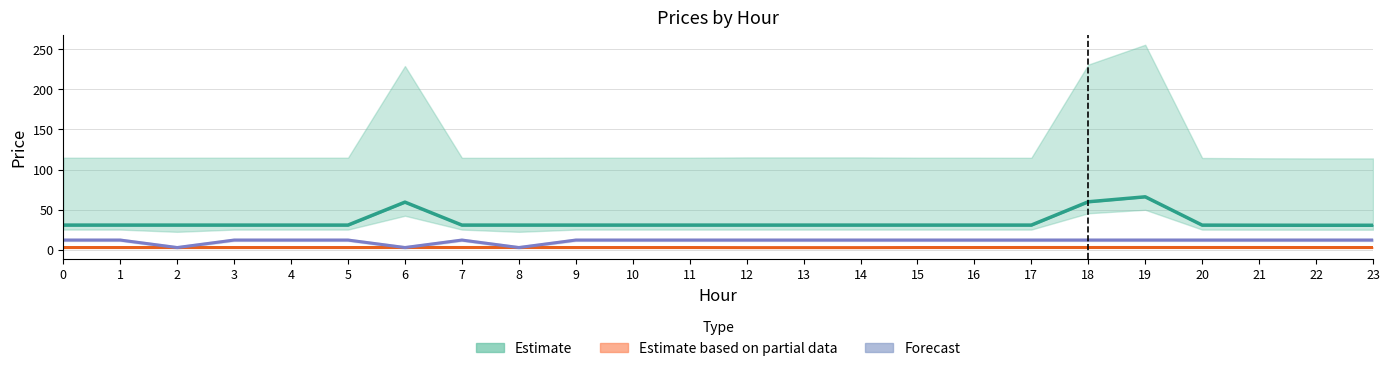

In Estimate, how many points are higher than both neighbors (excluding endpoints)?

2